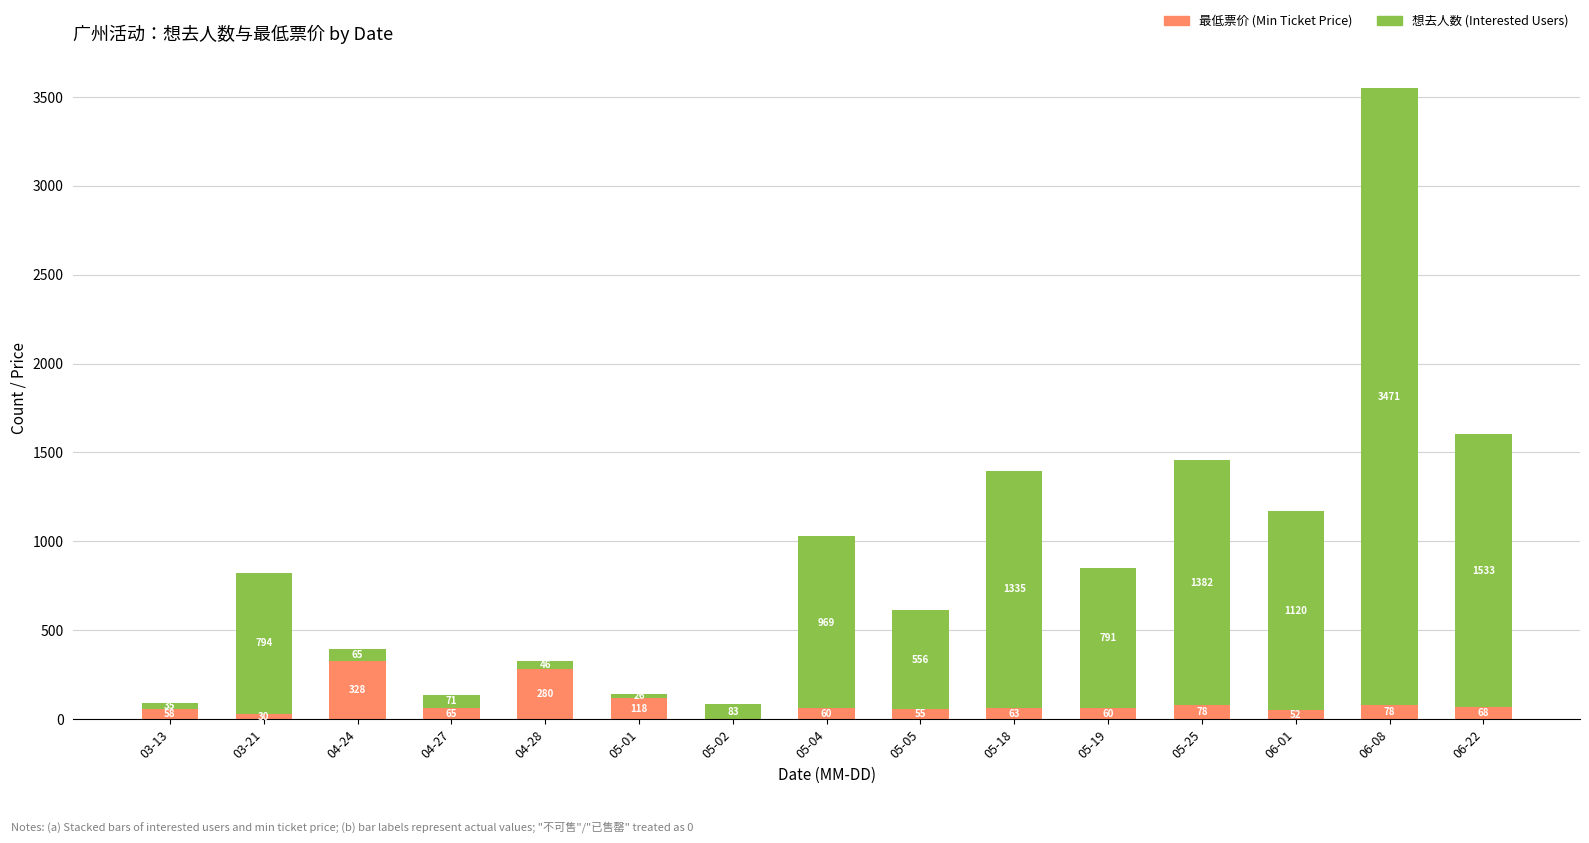

What is the total value across all series at 05-05?

611